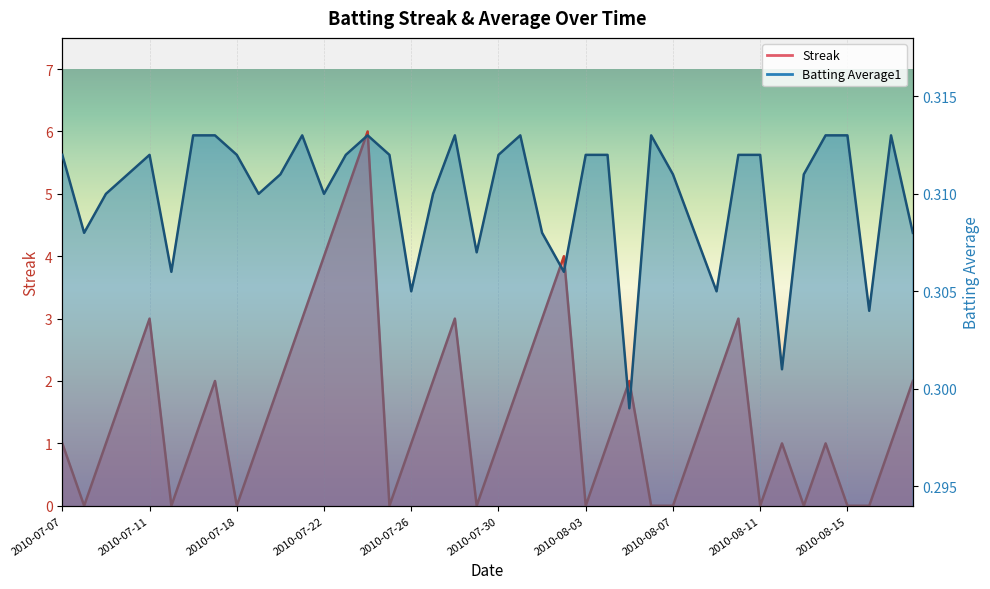

Which has a higher value, 2010-07-26 or 2010-07-17?

2010-07-17